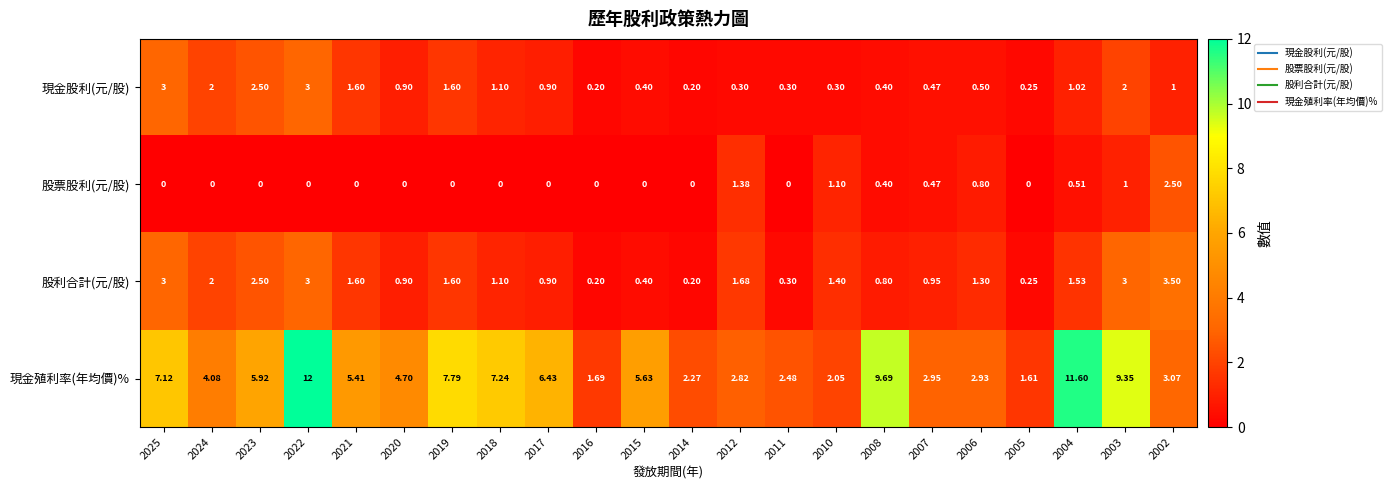

List the series in order of their peak value, lowest first.

股票股利(元/股), 現金股利(元/股), 股利合計(元/股), 現金殖利率(年均價)%